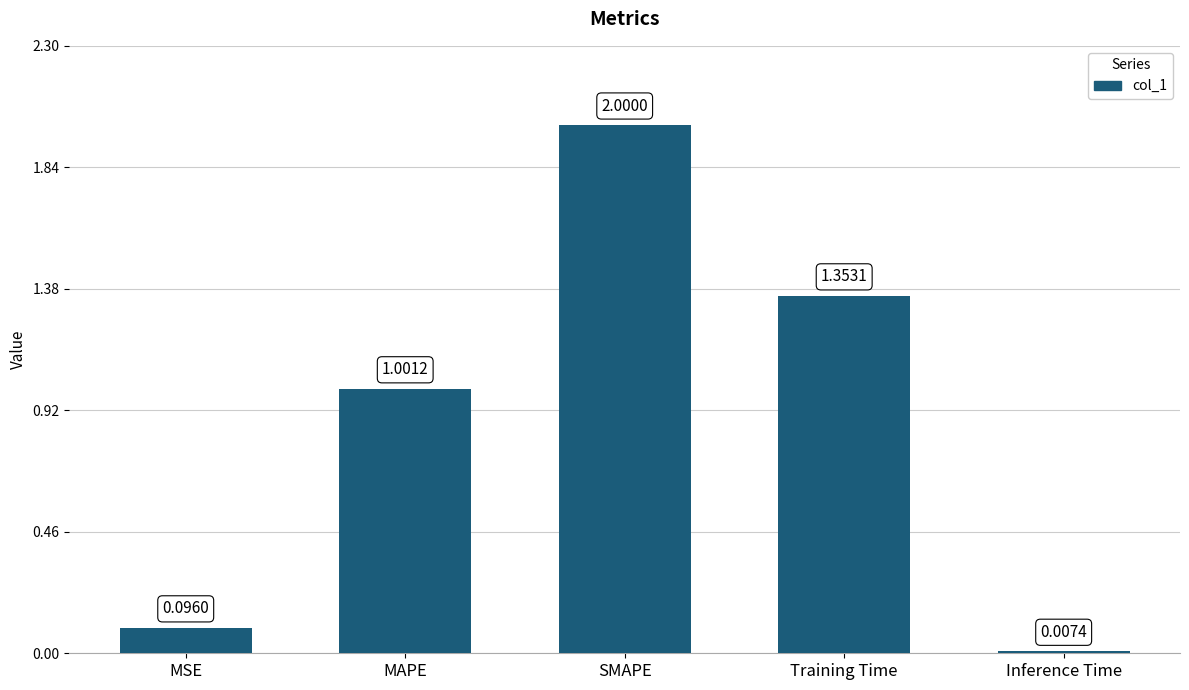

What is the change in value from MSE to SMAPE?

+1.9